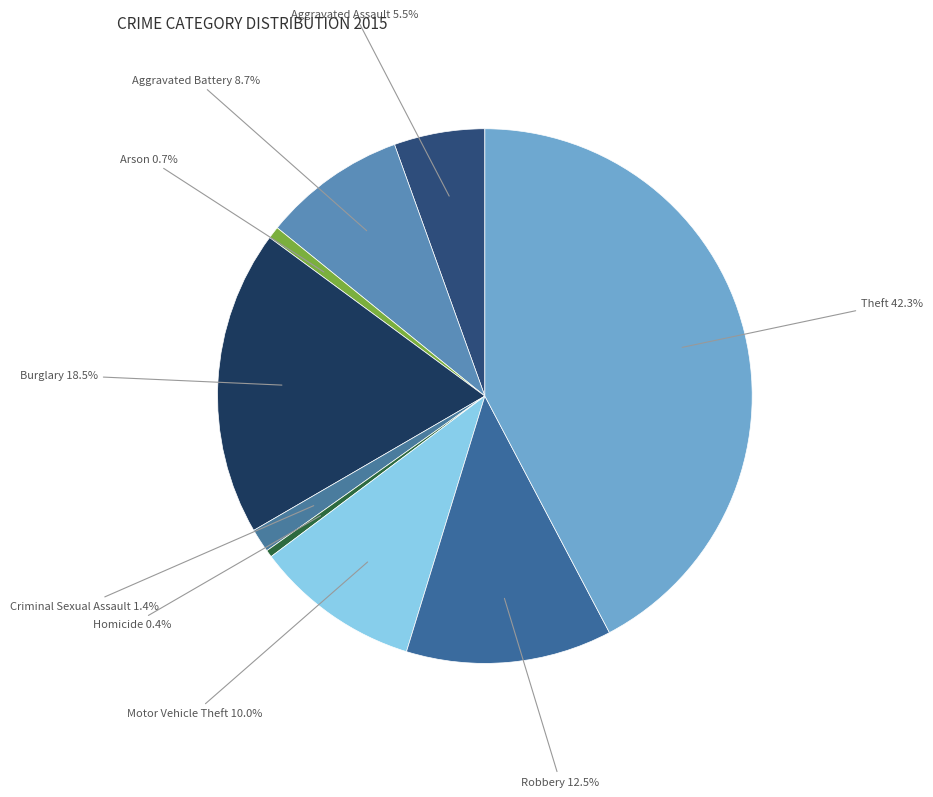

How many segments does this pie chart have?

9